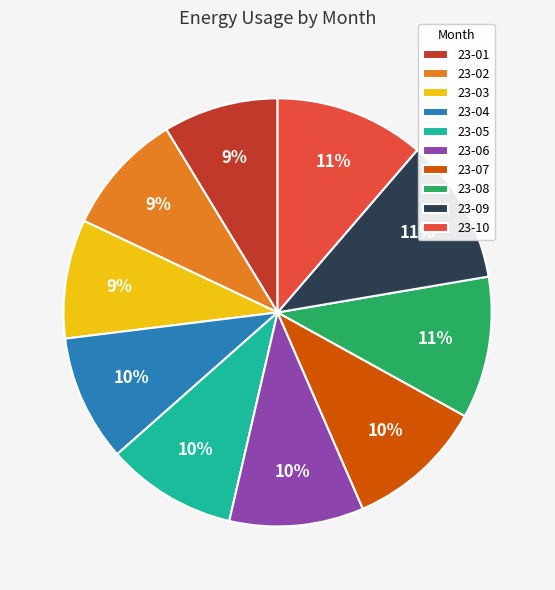

Is it true that 23-09 is 11% of the pie?

True